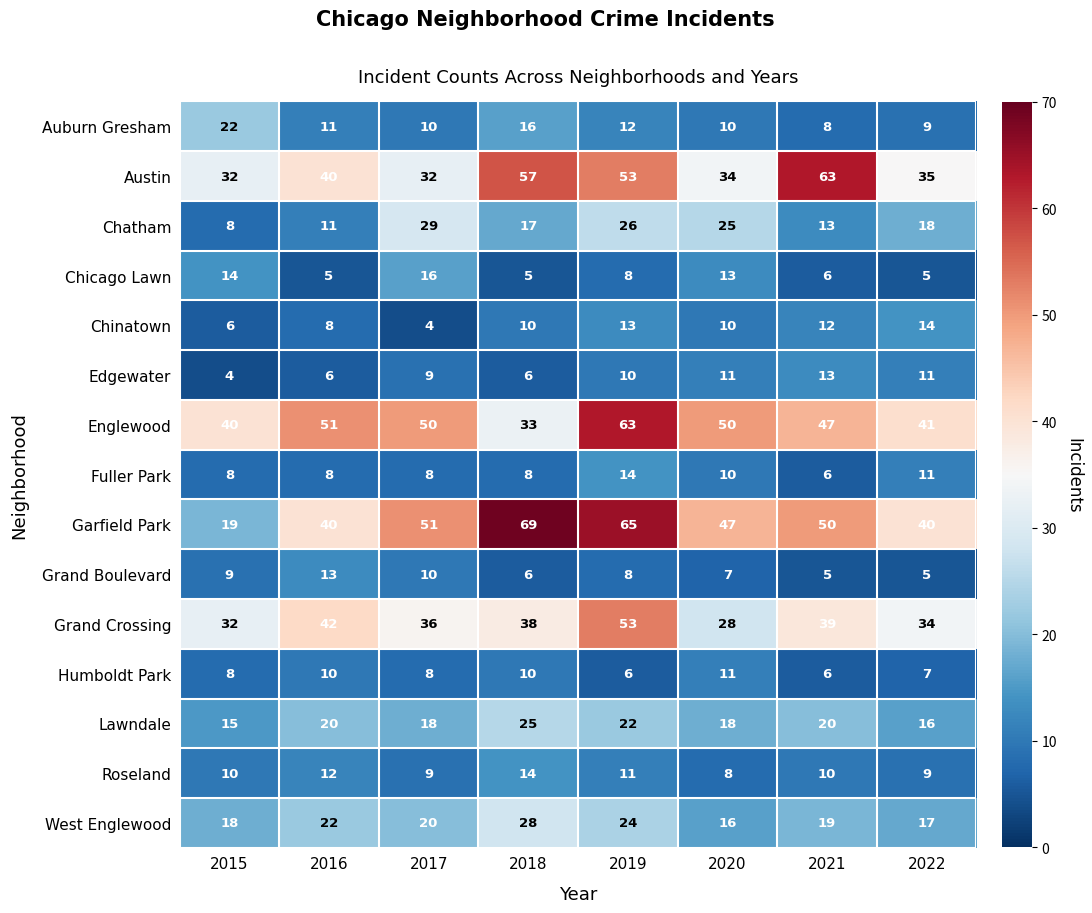

What is the total value across all series at 2021?

317